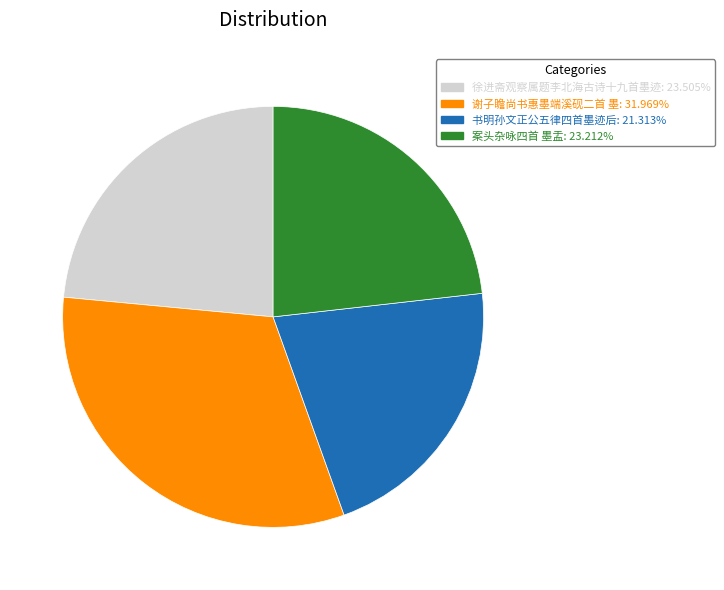

Which category has the biggest portion of the pie?

谢子瞻尚书惠墨端溪砚二首 墨